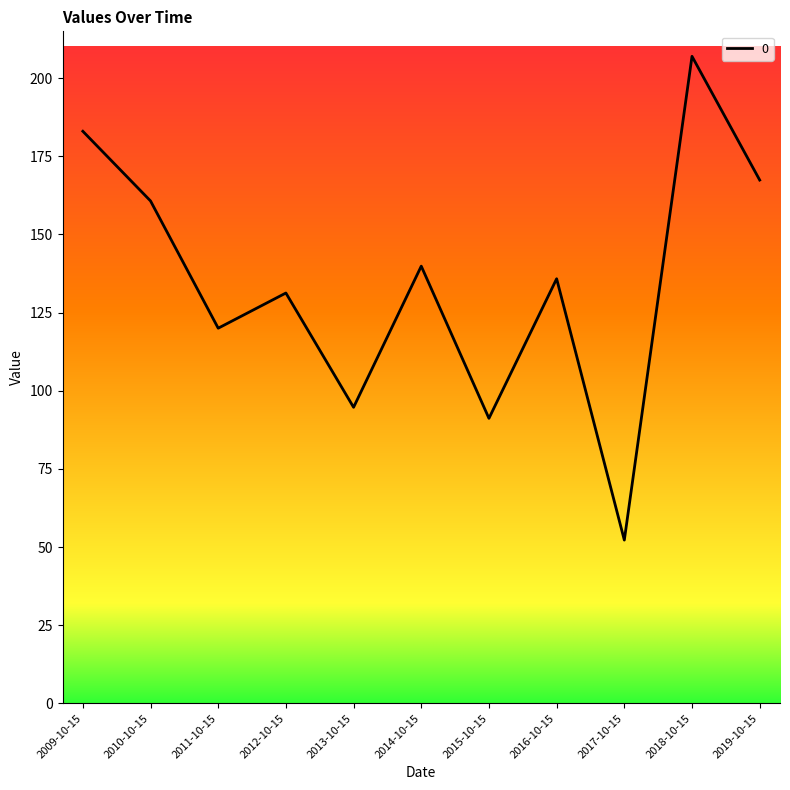

The chart shows a value of 94.7 at 2013-10-15. True or false?

True